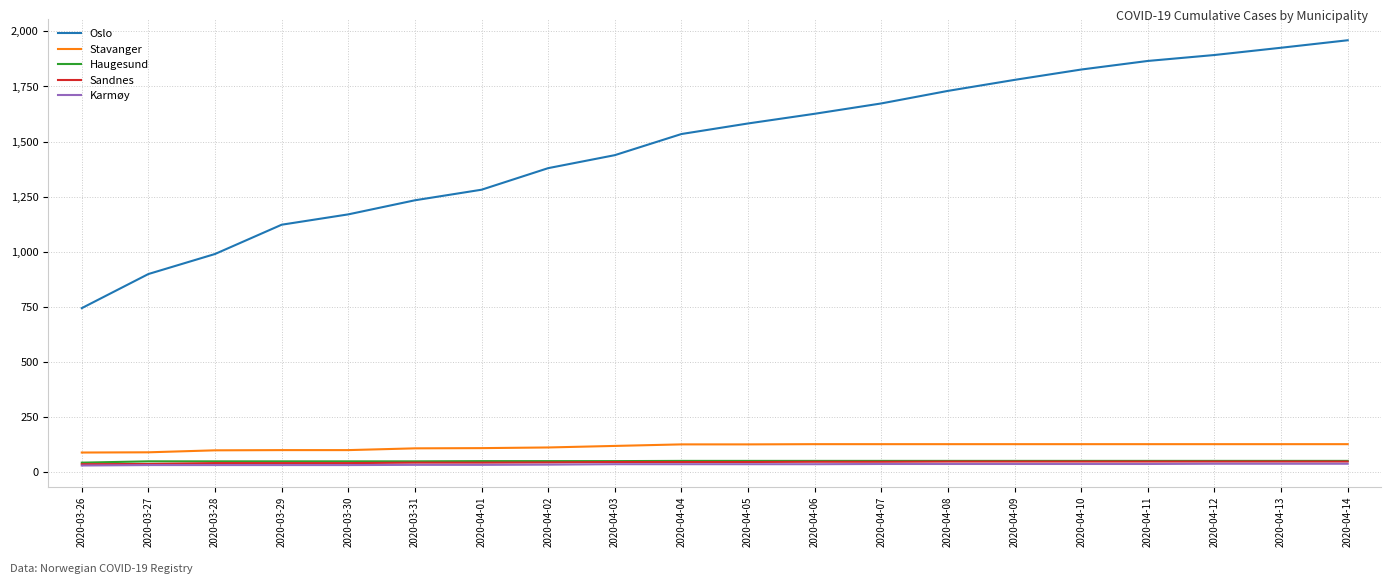

Which series has the largest range (max minus min)?

Oslo